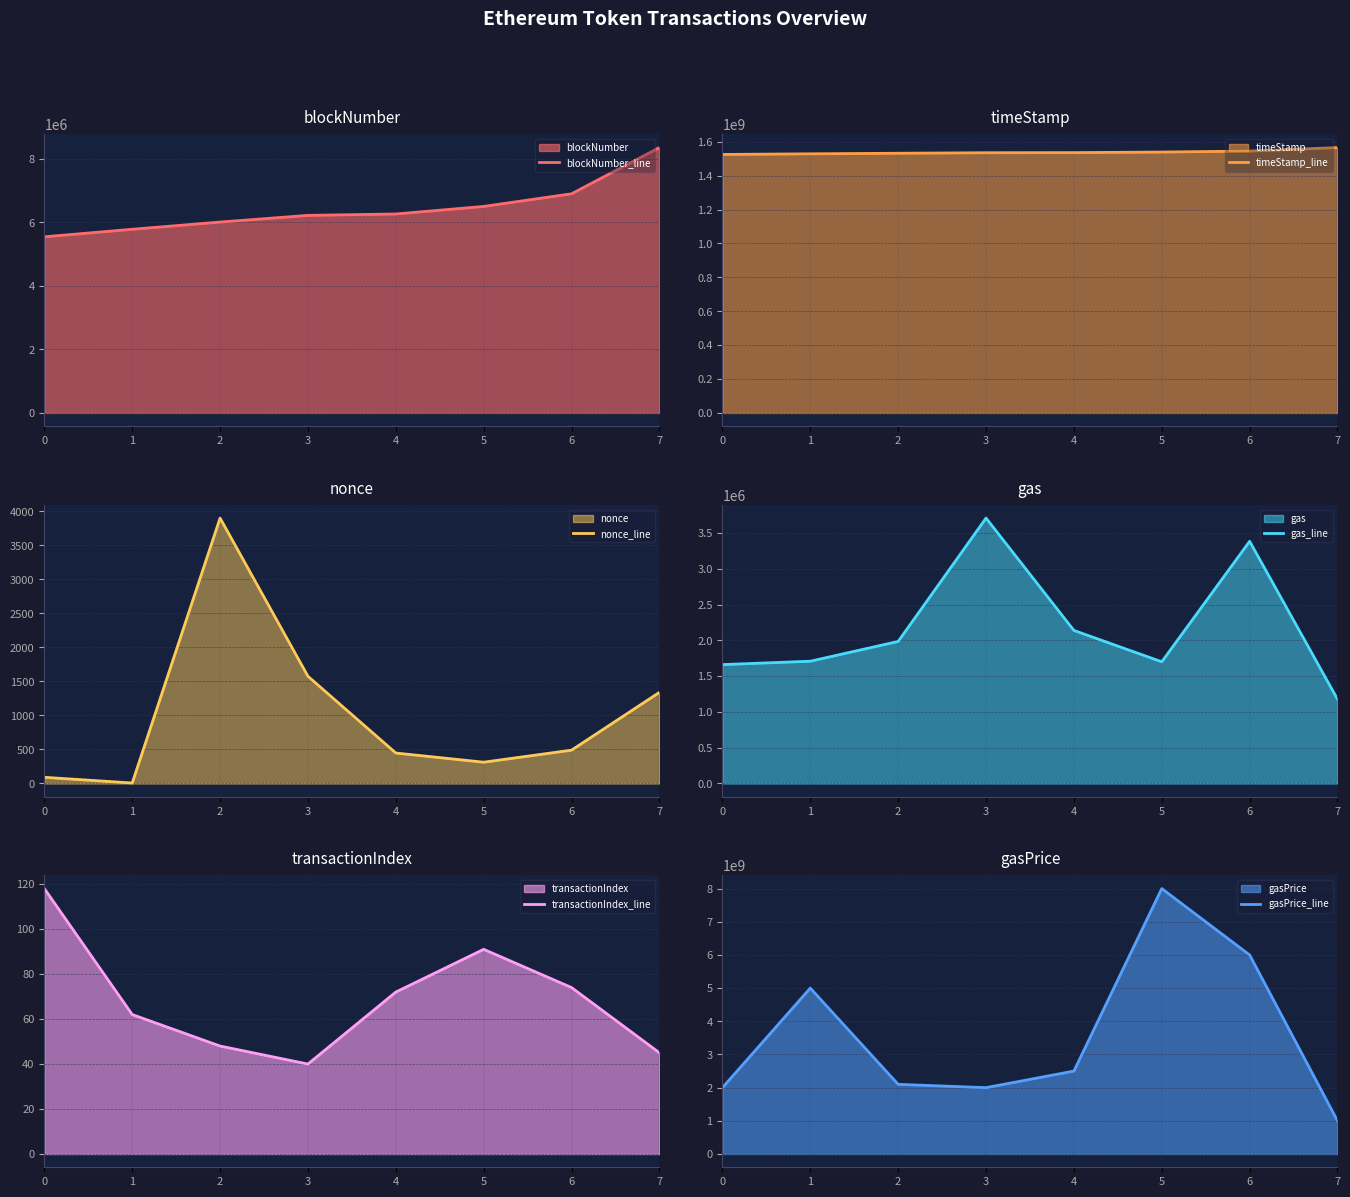

Reading left to right, extract all data points from this chart.

blockNumber_line: 5545977	5782762	6010345	6220061	6264354	6501675	6900280	8355209
timeStamp_line: 1525302292	1528910322	1532269588	1535331919	1535977898	1539354381	1545006994	1565873636
nonce_line: 91	7	3902	1576	448	313	490	1340
gas_line: 1660798	1708037	1984216	3707785	2138301	1700090	3383051	1176855
transactionIndex_line: 118	62	48	40	72	91	74	45
gasPrice_line: 2000000000	5000000000	2100000000	2000000000	2500000000	8000000000	6000000000	1000000000